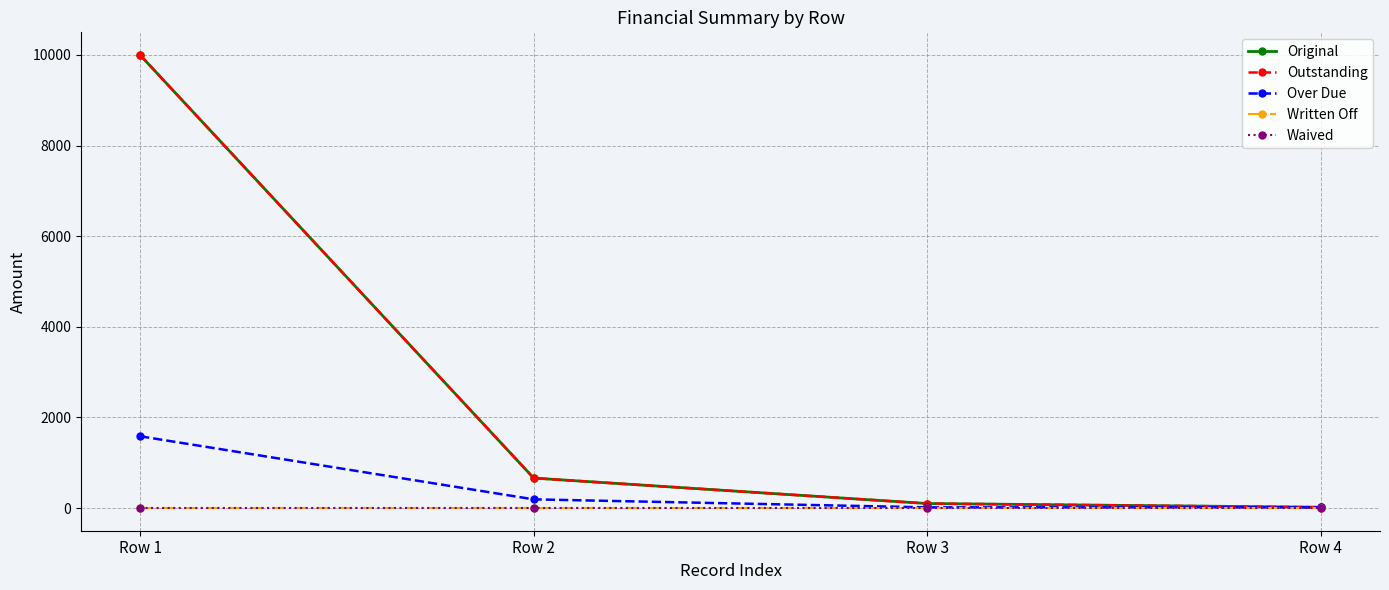

Which has a higher value, Row 1 or Row 4?

Row 1